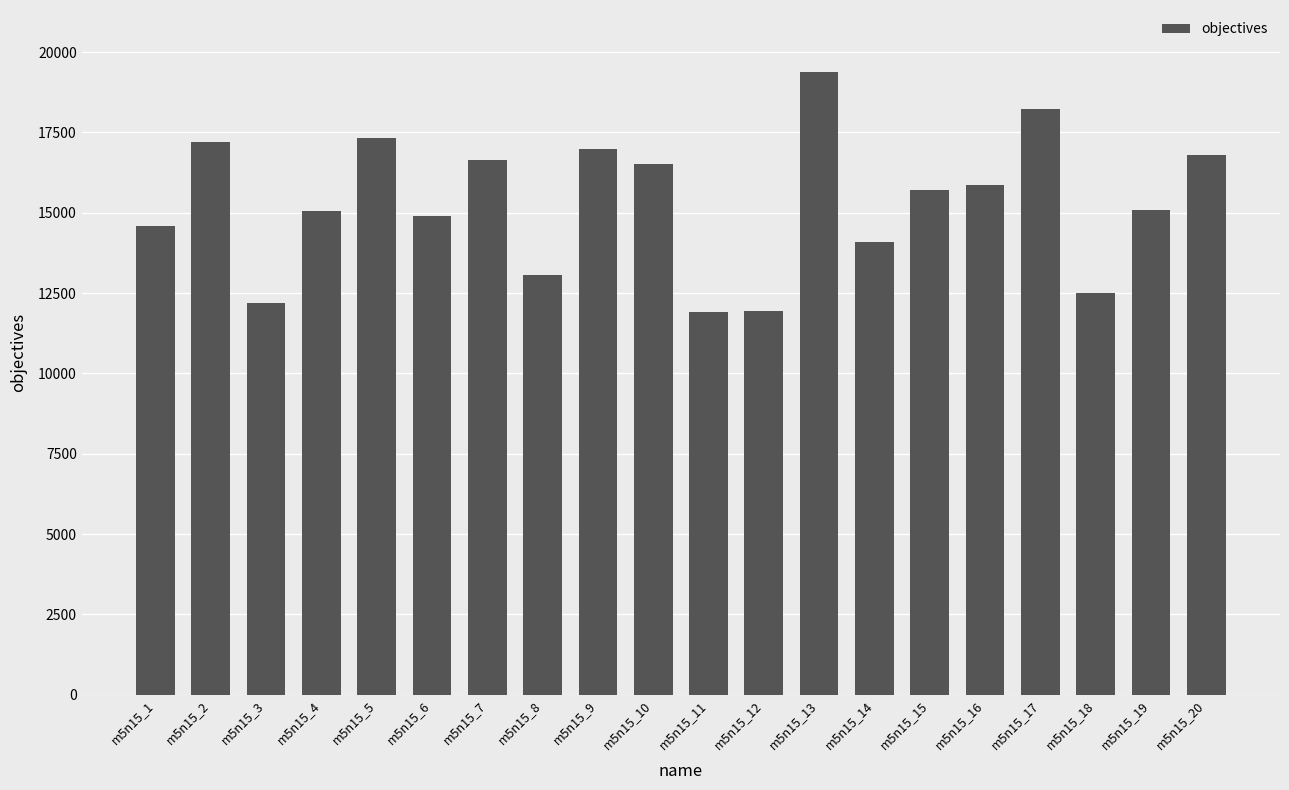

Is it true that the value at m5n15_10 is 22747?

False